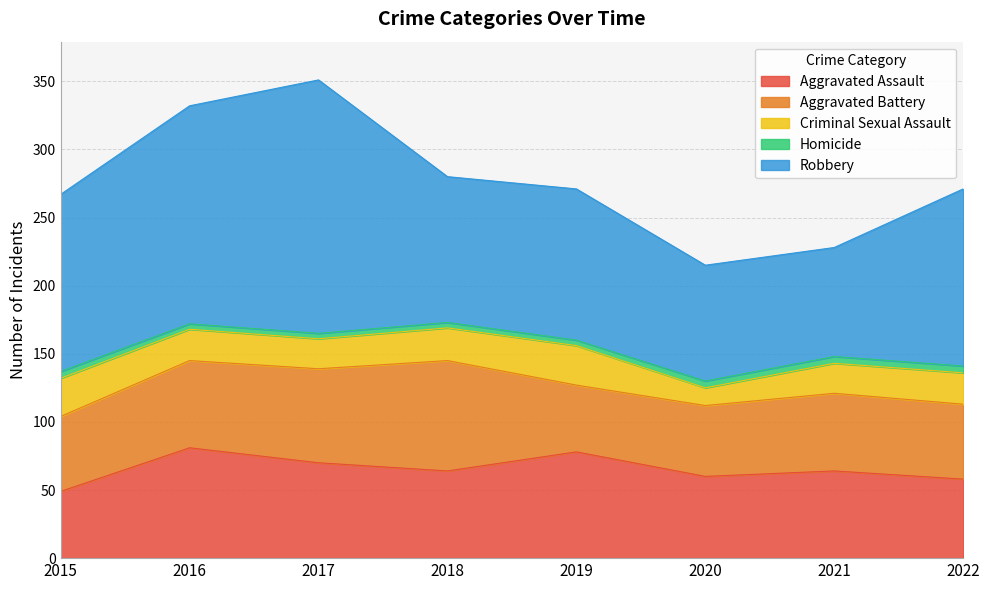

How many categories are shown in the chart?

8